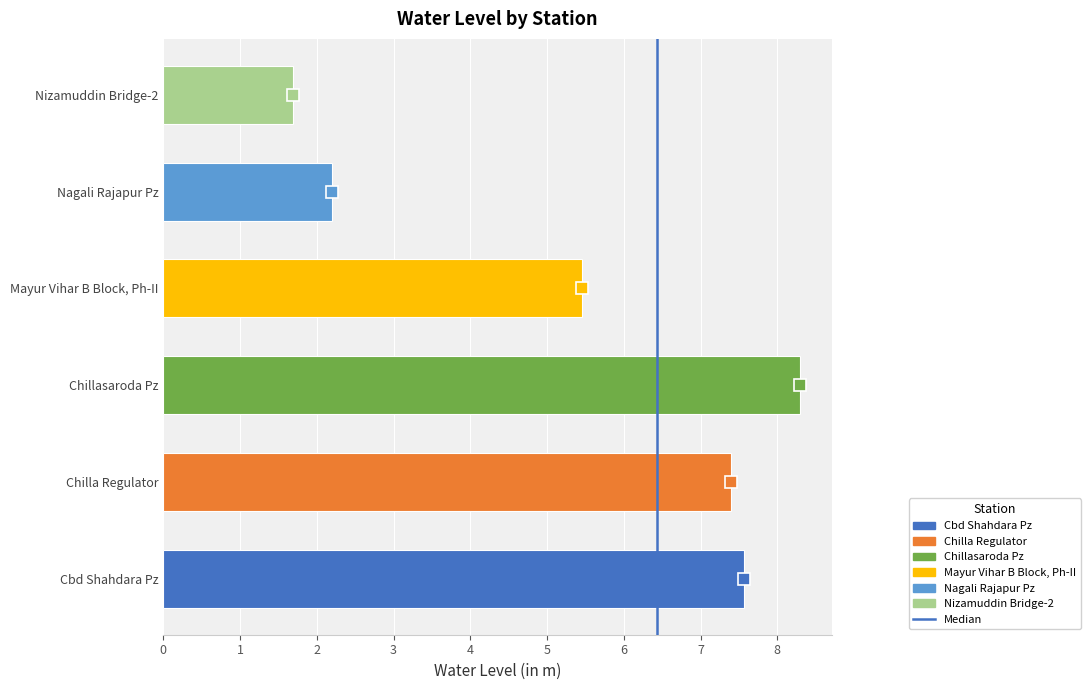

What is the difference between the values at Nizamuddin Bridge-2 and Chillasaroda Pz?

6.6